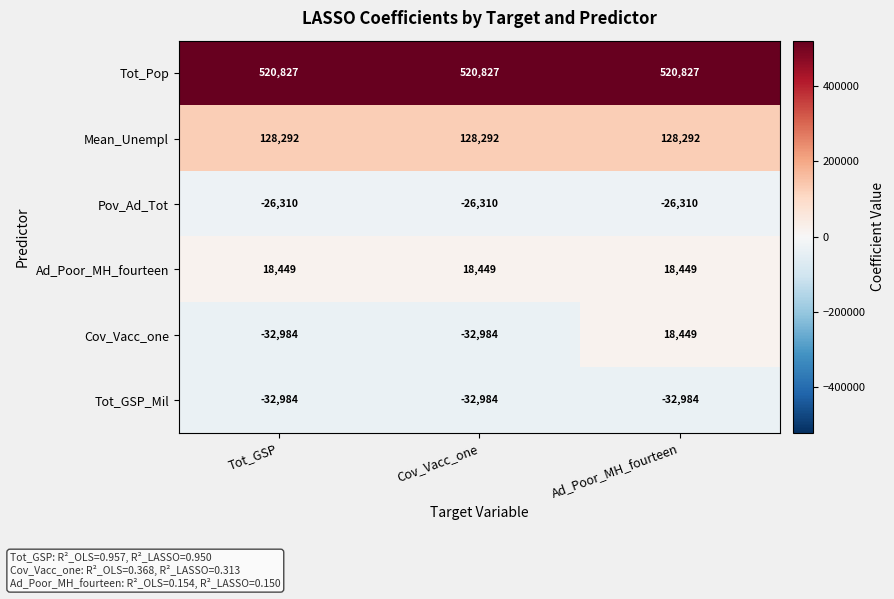

What is the maximum value for Cov_Vacc_one?

18449